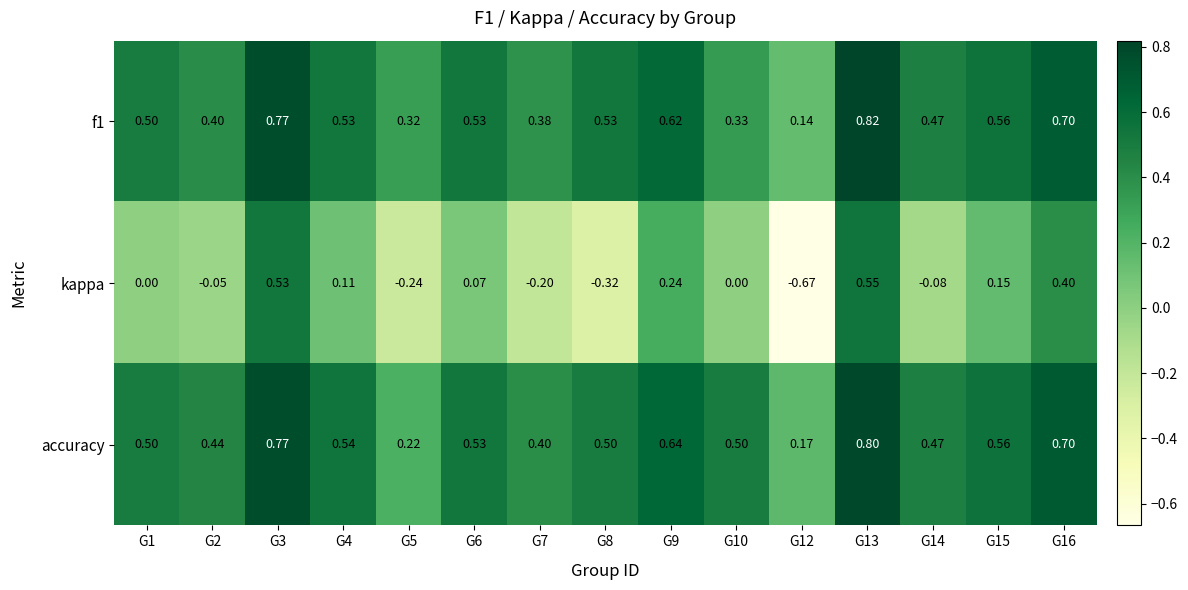

Which series has the widest spread of values?

kappa